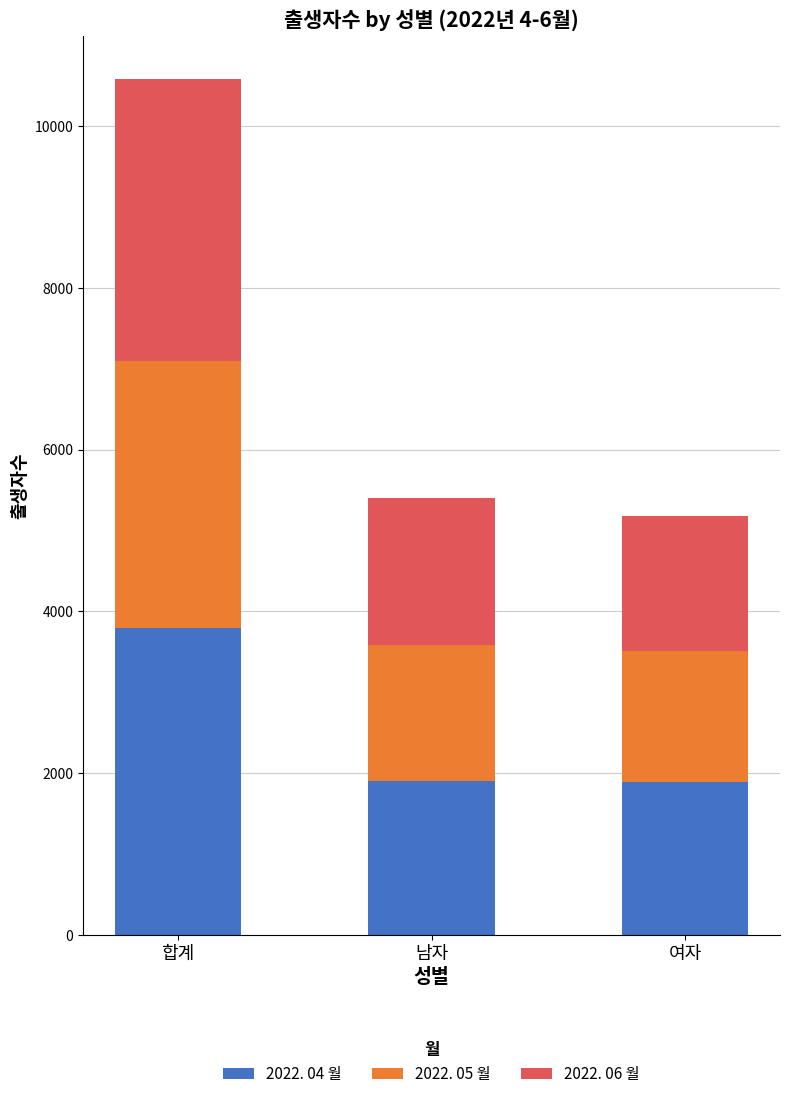

How many bars are there in total?

3